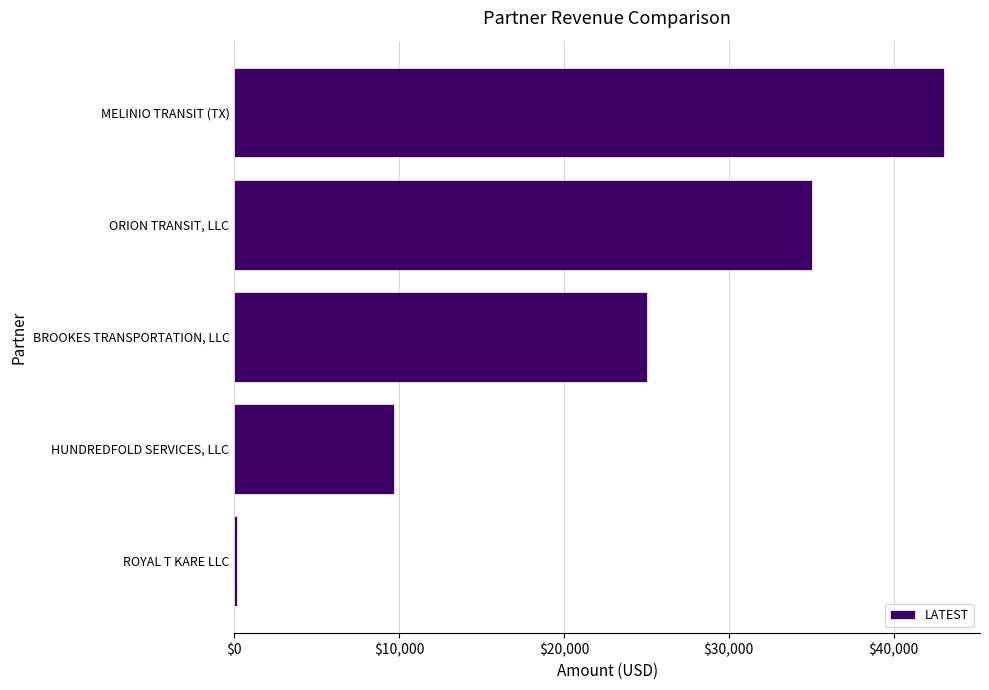

What is the average value?

22595.8